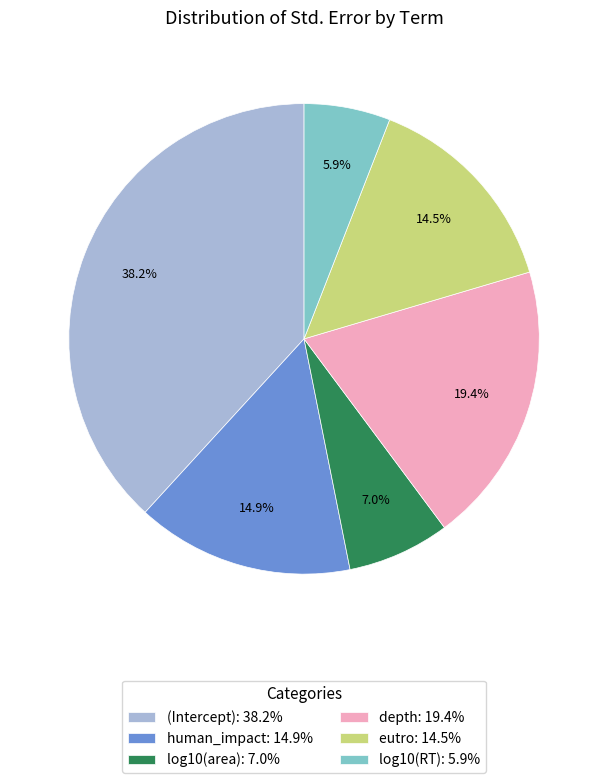

What percentage is the human_impact slice, to the nearest percent?

15%